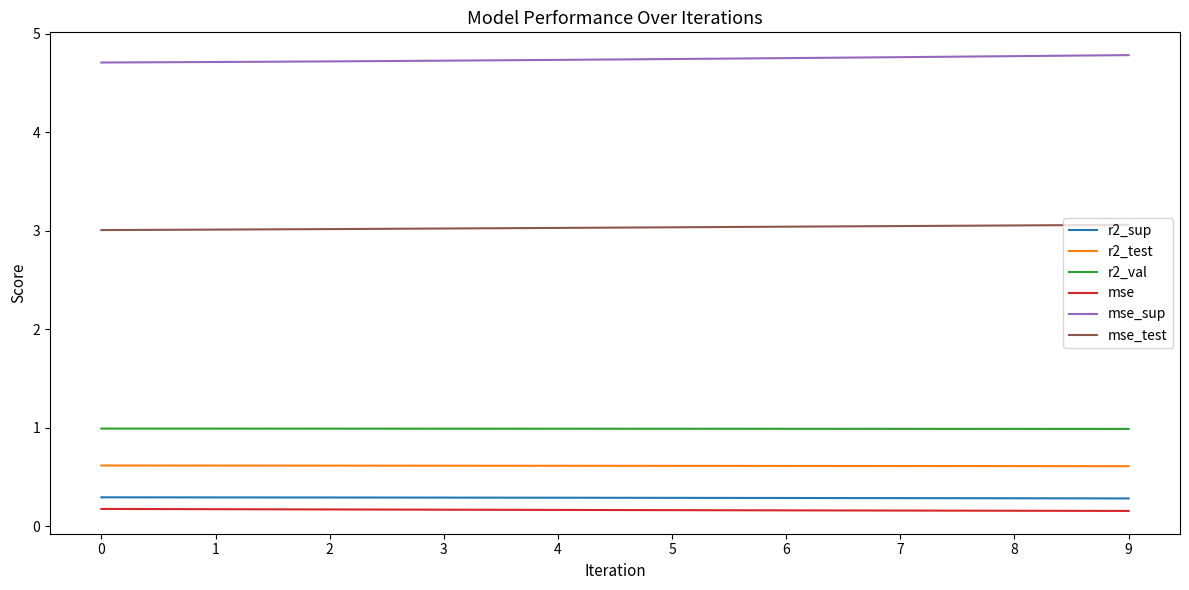

At 8, list the series in order from smallest to largest.

mse, r2_sup, r2_test, r2_val, mse_test, mse_sup